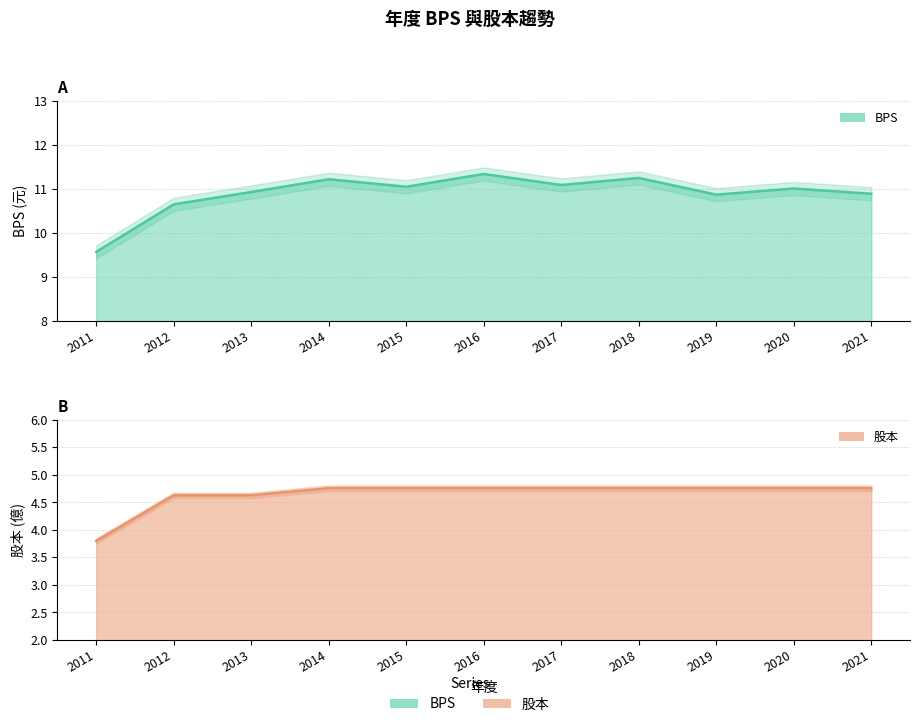

What is the difference between the maximum and minimum values in the BPS series?

1.8